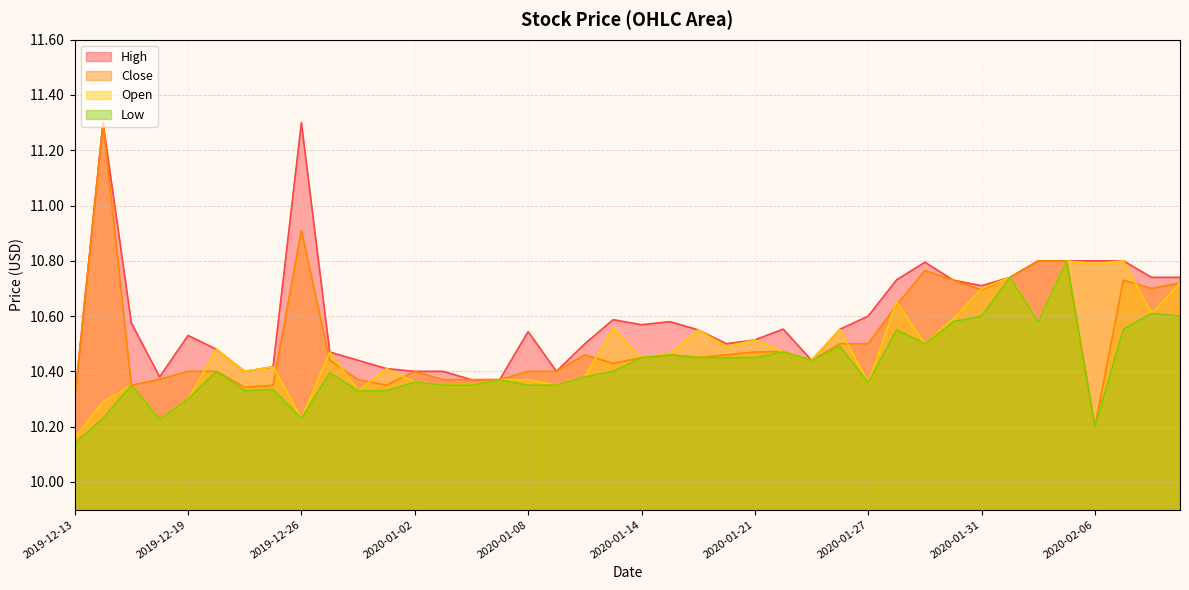

Rank the categories by Low value from highest to lowest.

2020-02-05, 2020-02-03, 2020-02-10, 2020-01-31, 2020-02-11, 2020-01-30, 2020-02-04, 2020-02-07, 2020-01-28, 2020-01-29, 2020-01-24, 2020-01-22, 2020-01-15, 2020-01-14, 2020-01-16, 2020-01-17, 2020-01-21, 2020-01-23, 2019-12-20, 2020-01-13, 2019-12-27, 2020-01-10, 2020-01-07, 2020-01-02, 2020-01-27, 2019-12-17, 2020-01-03, 2020-01-06, 2020-01-08, 2020-01-09, 2019-12-24, 2019-12-23, 2019-12-30, 2019-12-31, 2019-12-19, 2019-12-16, 2019-12-26, 2019-12-18, 2020-02-06, 2019-12-13